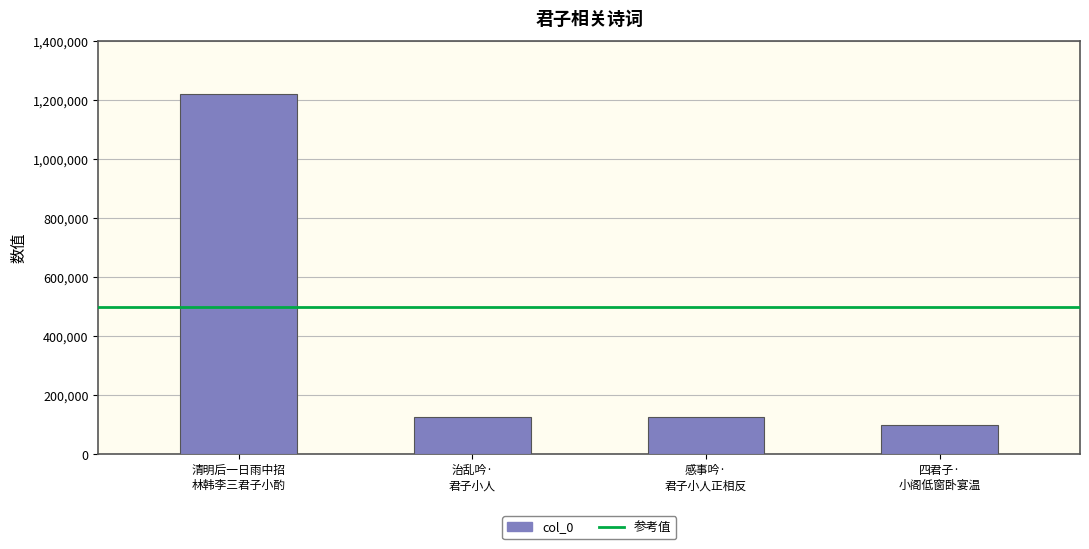

What is the value of the 4th bar from the left?

100485